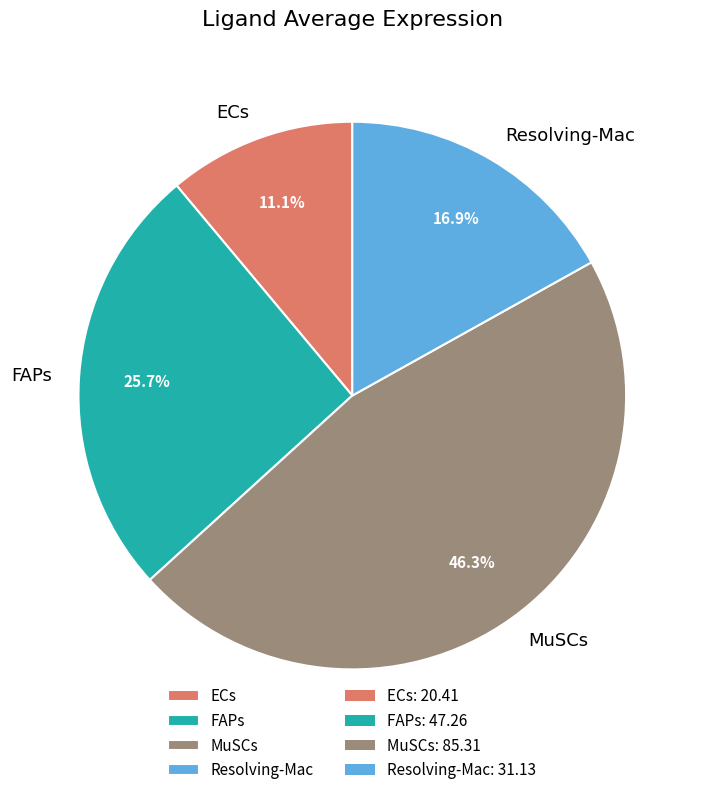

To the nearest percent, what portion does Resolving-Mac represent?

17%